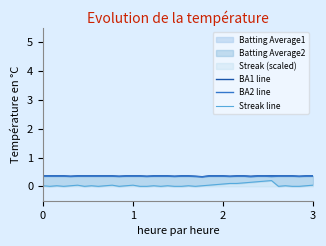

What is the total value across all series at 35?

0.7